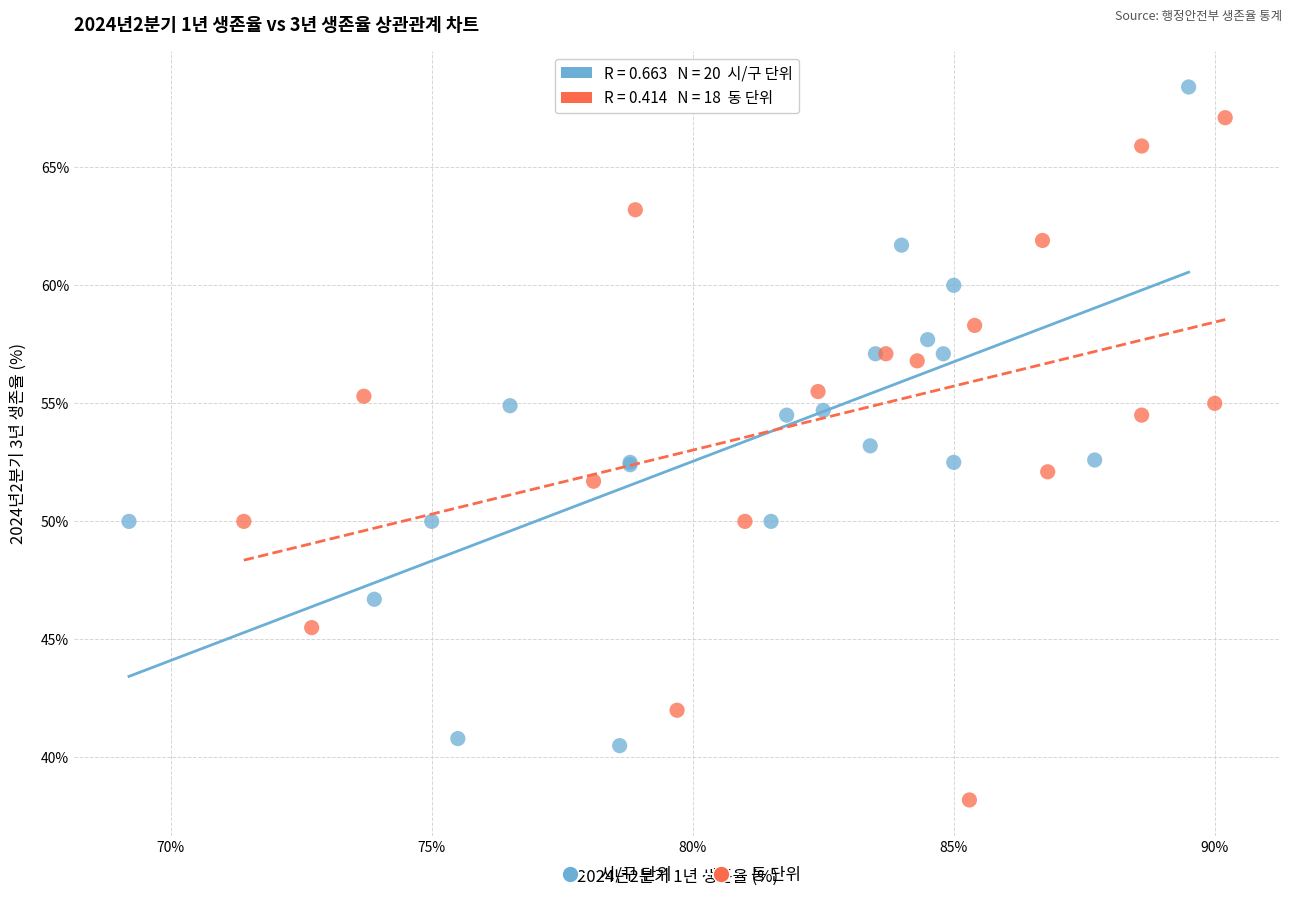

Which series contains the highest Y value?

시/구 단위